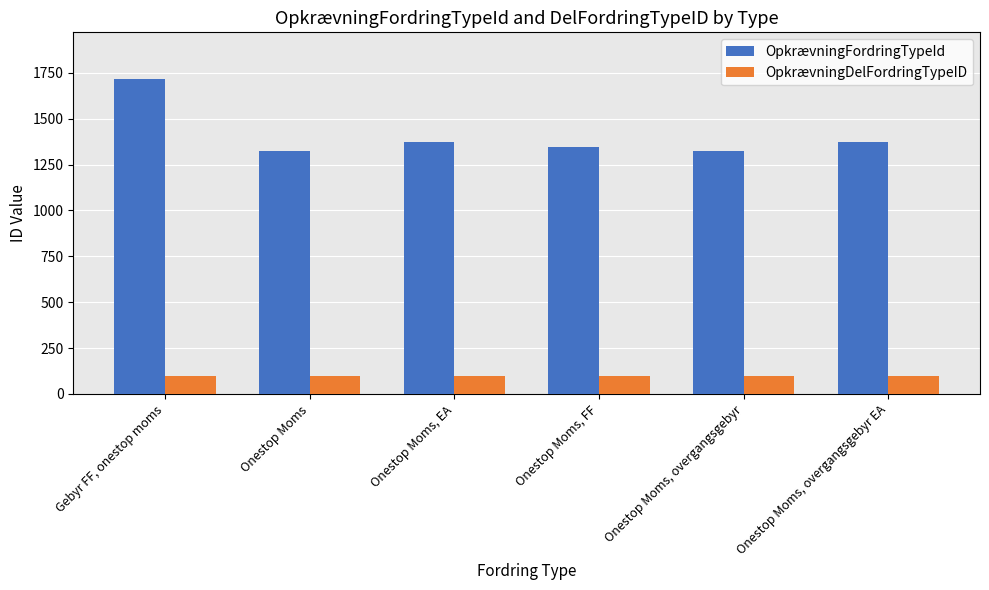

Is it true that OpkrævningDelFordringTypeID equals 100 at Onestop Moms, overgangsgebyr EA?

True